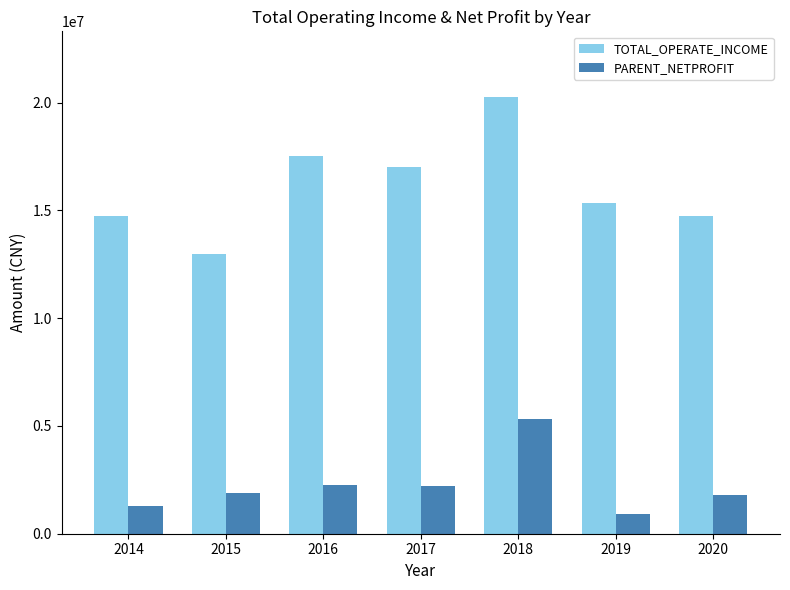

Rank the series by their average value, from highest to lowest.

TOTAL_OPERATE_INCOME, PARENT_NETPROFIT